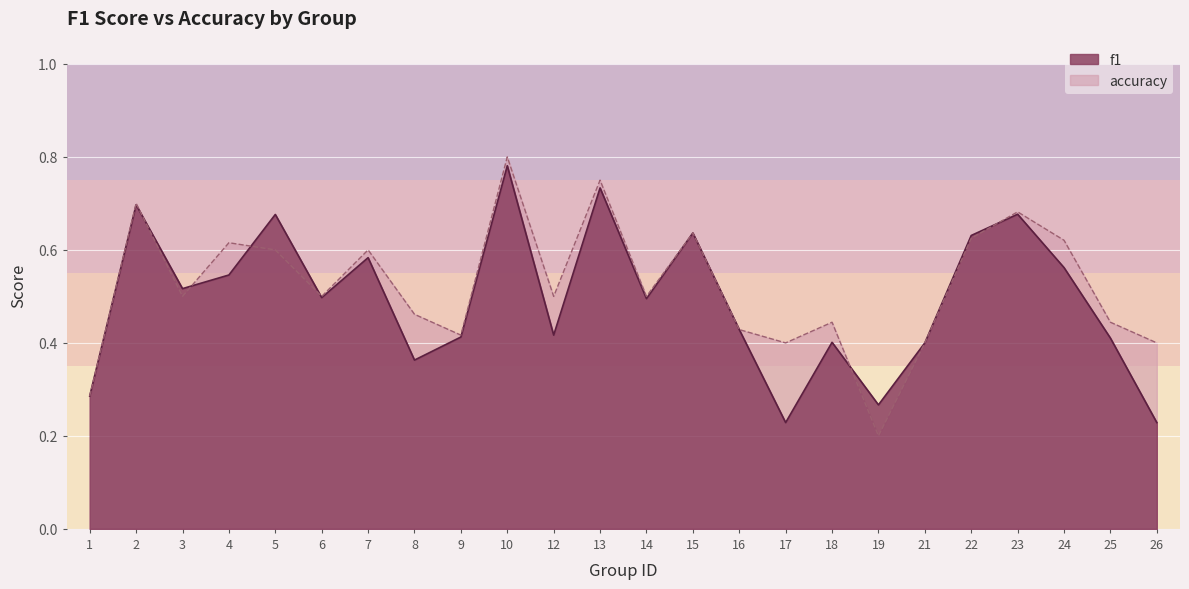

What is the value of the f1 point at the 14th from the left?

0.6